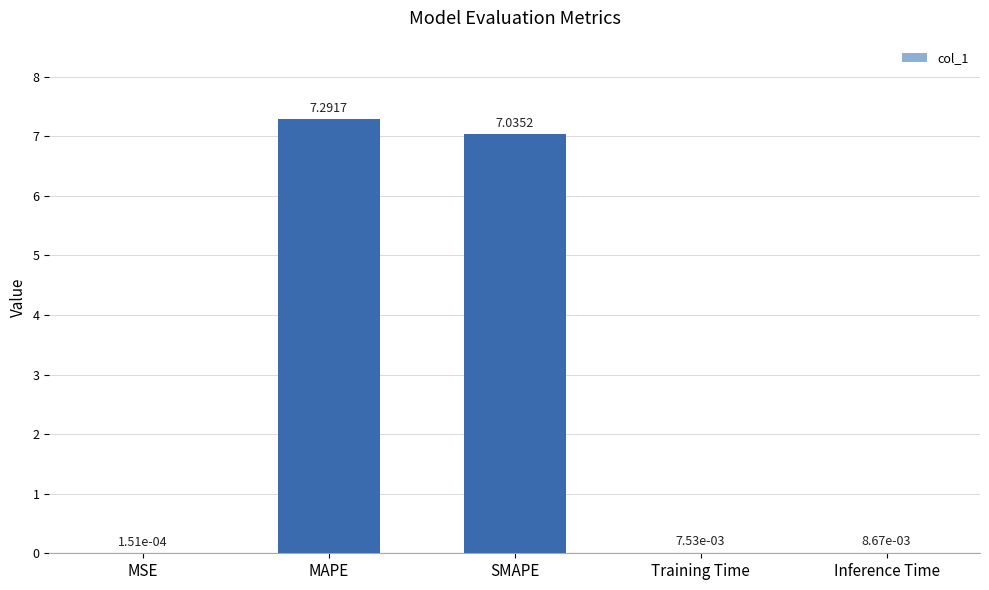

What is the sum of the values at SMAPE and Inference Time?

7.0